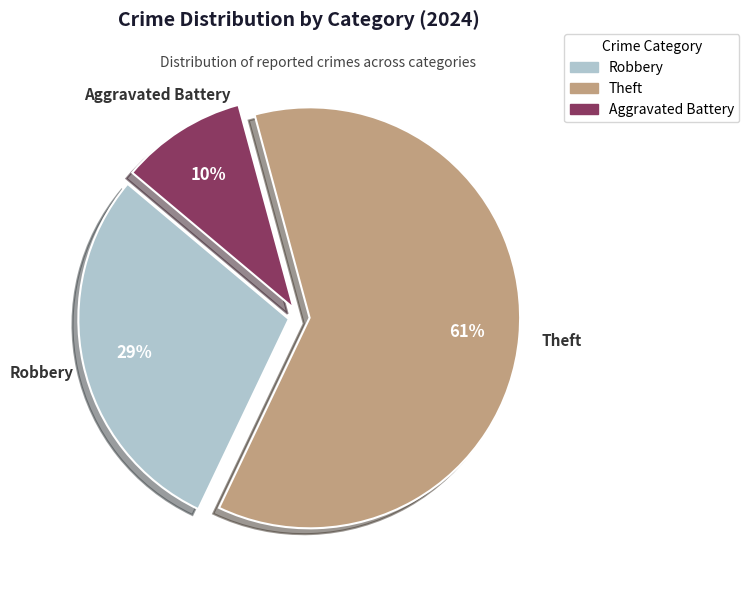

Is there any slice that represents more than half of the pie?

Yes